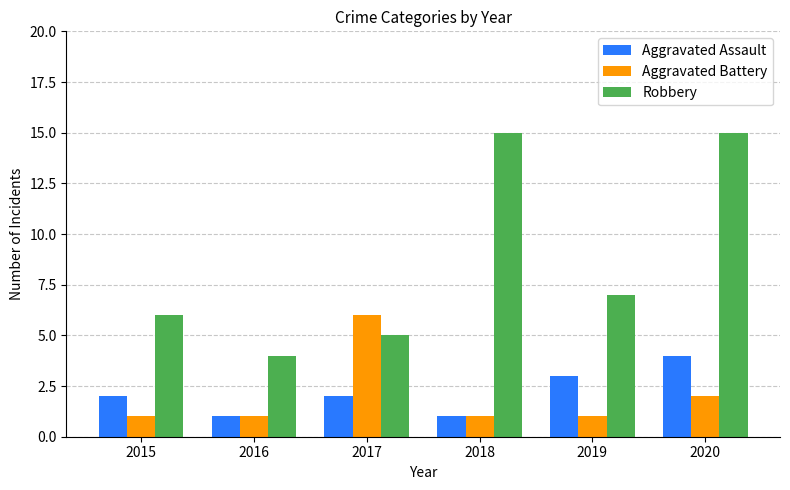

At which category is the sum across all series the highest?

2020